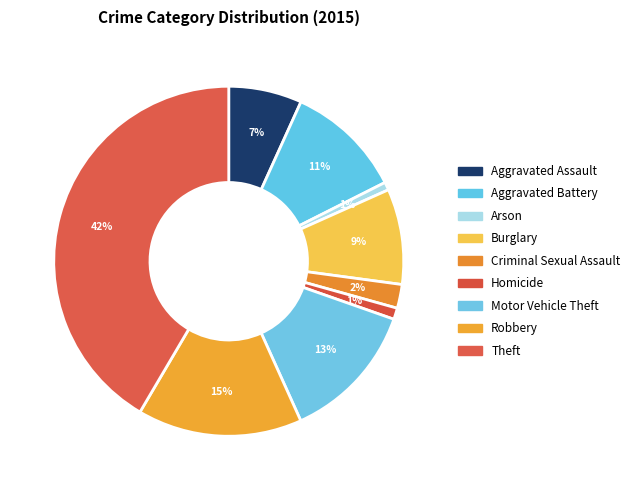

What is the smallest slice in the pie chart?

Arson